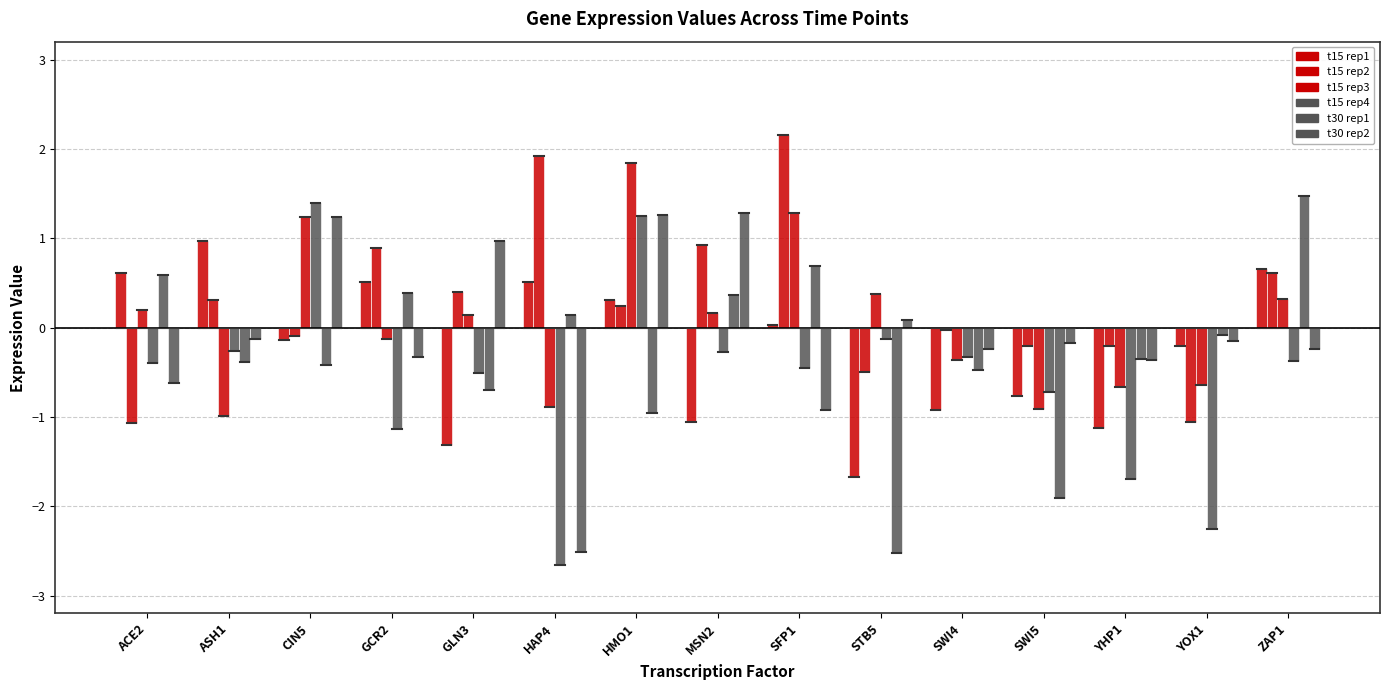

Which has a higher value, CIN5 or HAP4?

HAP4